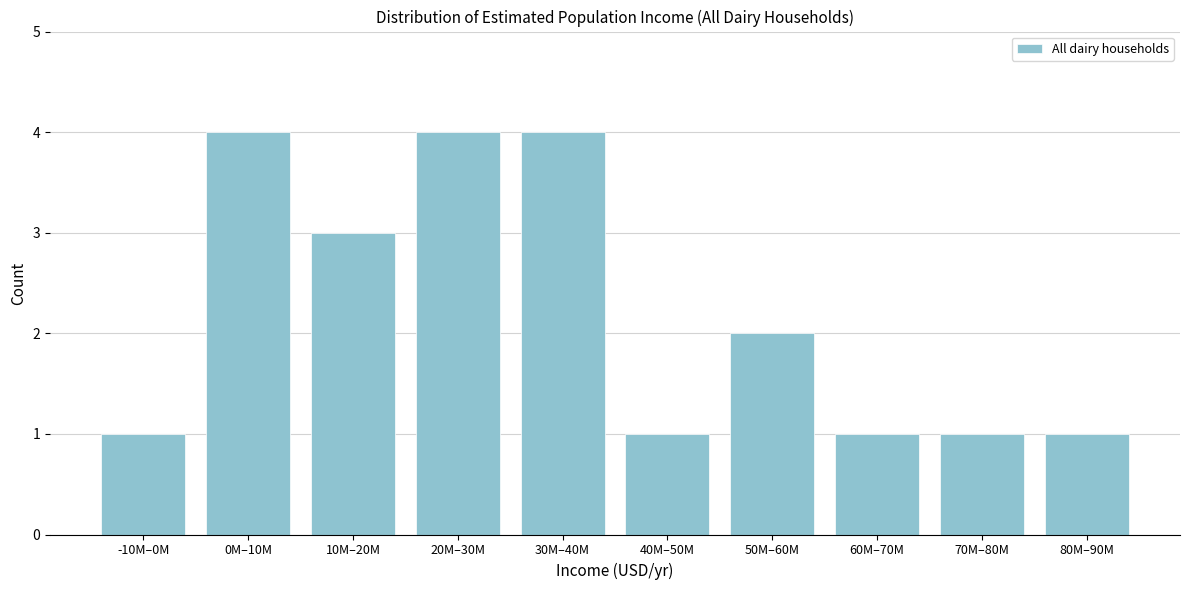

Reading left to right, extract all data points from this chart.

-10M–0M=1	0M–10M=4	10M–20M=3	20M–30M=4	30M–40M=4	40M–50M=1	50M–60M=2	60M–70M=1	70M–80M=1	80M–90M=1